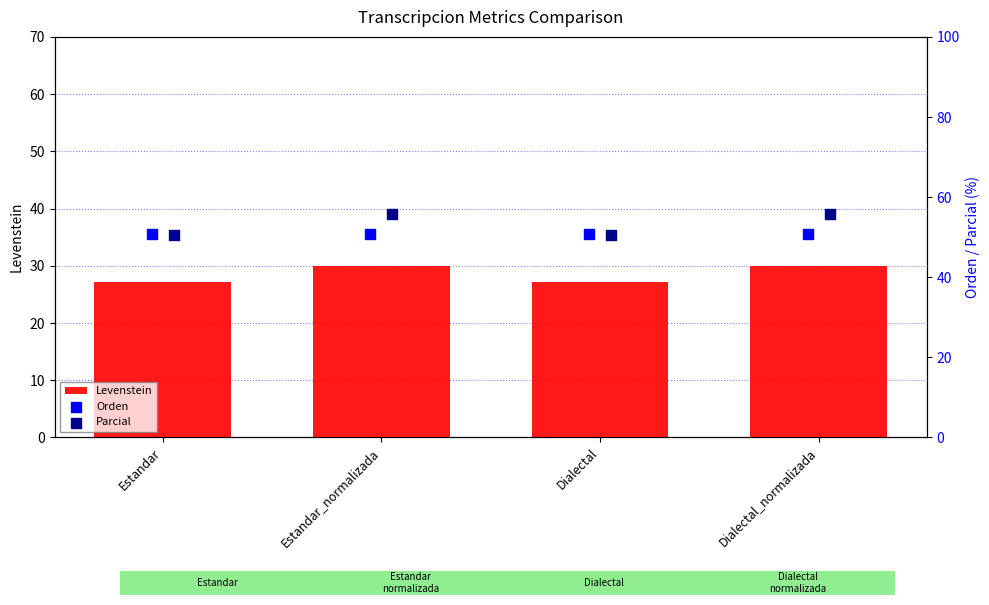

At how many categories does at least one series exceed 37?

4